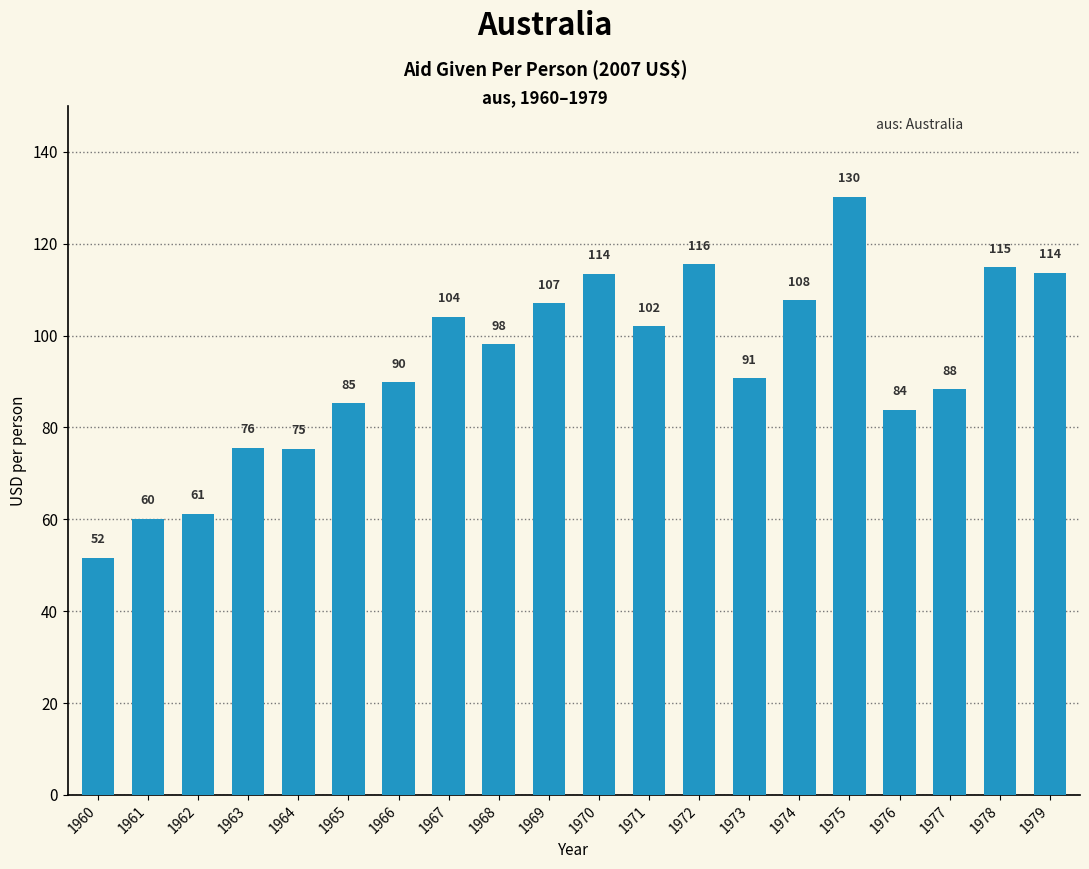

What is the maximum value shown in the chart?

130.2